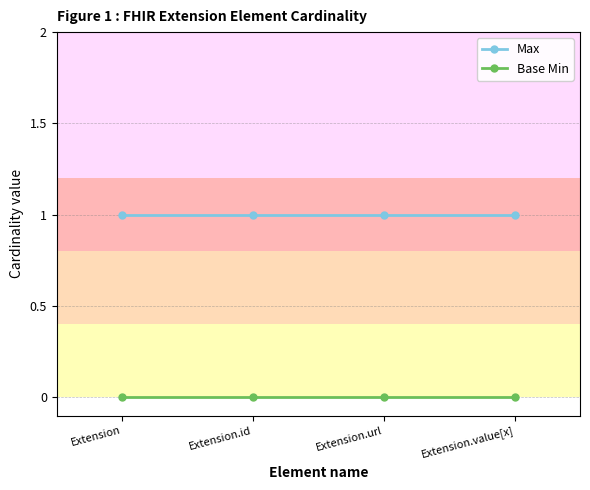

True or false: Base Min and Max intersect in this chart.

False